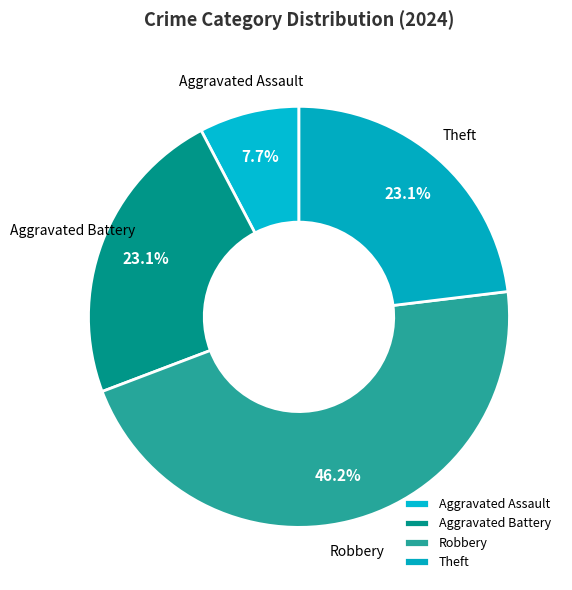

How many segments does this pie chart have?

4